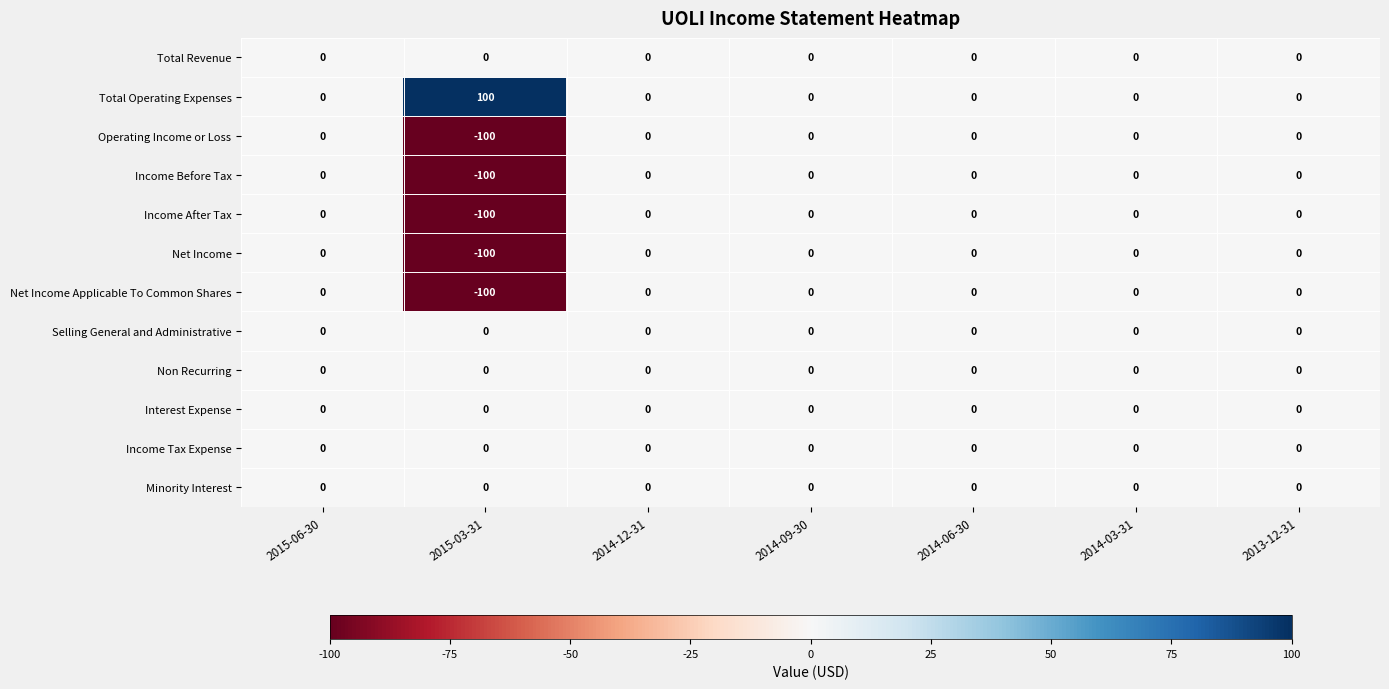

At which label does Net Income reach its minimum?

2015-03-31